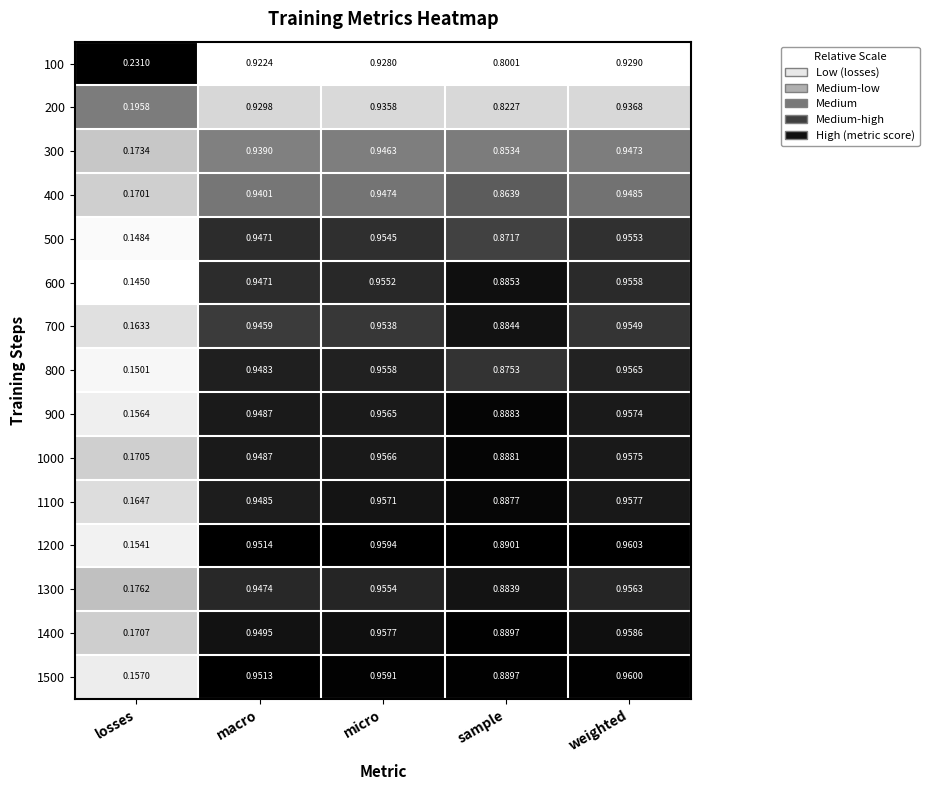

Which label corresponds to the largest value in the chart?

weighted